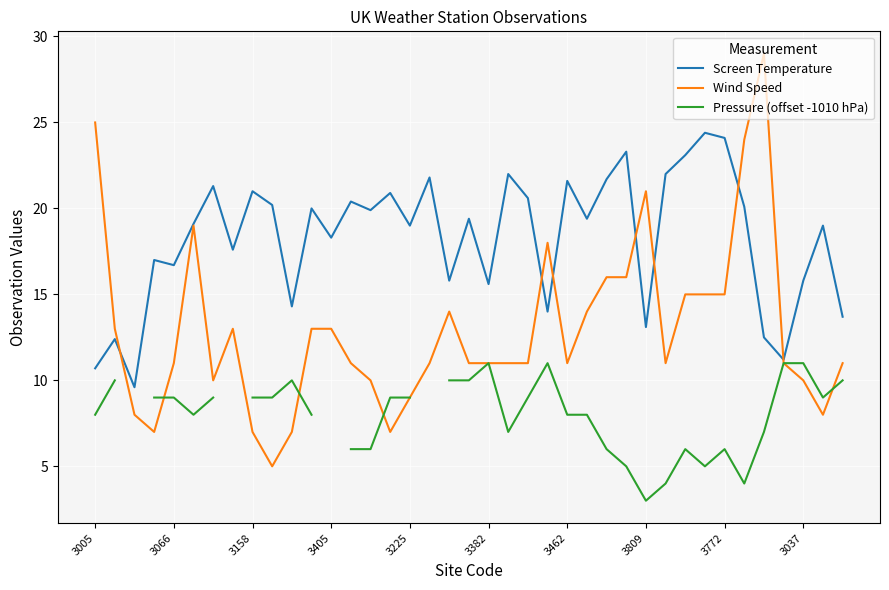

True or false: Pressure (offset -1010 hPa) and Screen Temperature cross at least once.

False